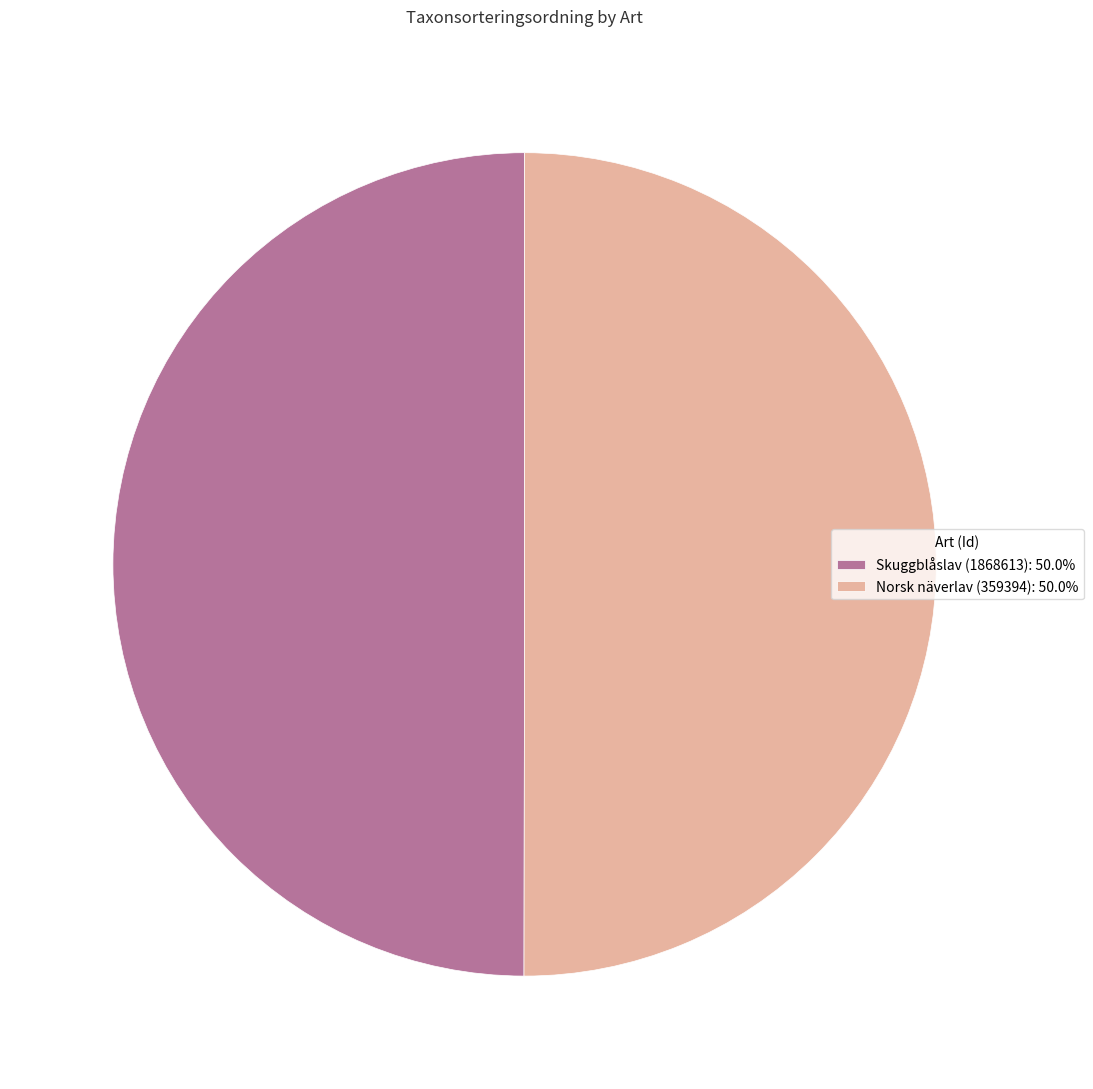

What is the ratio of the value at Skuggblåslav (1868613): 50.0% to the value at Norsk näverlav (359394): 50.0%?

1.0